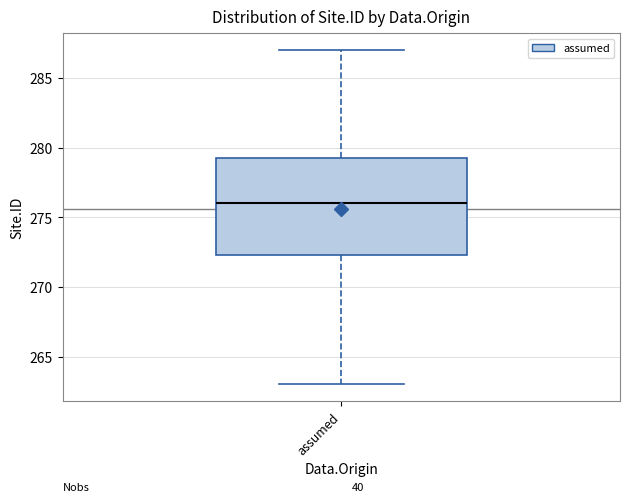

Where is the lower edge of the box for assumed on the y-axis? The values are not printed on the chart, so give them approximately, as read against the axis.

272.5